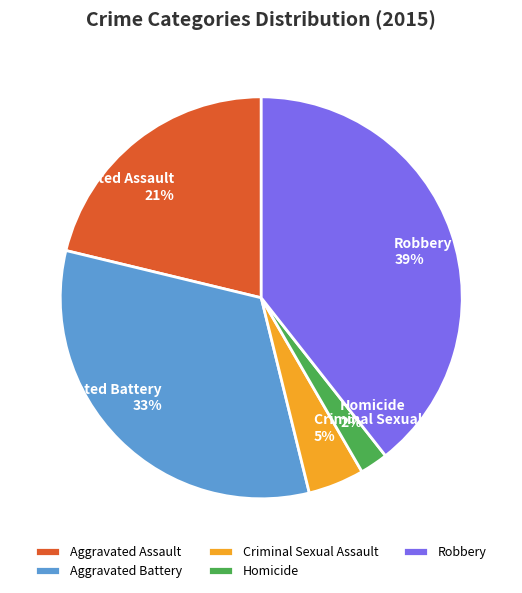

Which has a higher value, Aggravated Assault or Criminal Sexual Assault?

Aggravated Assault